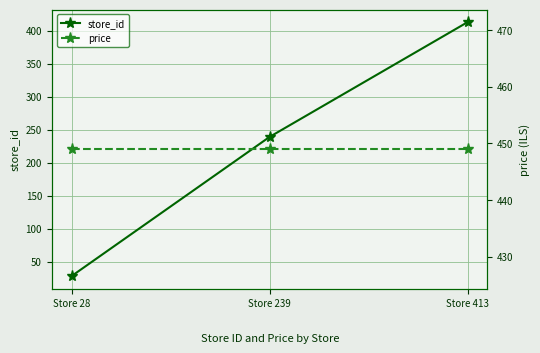

Reading left to right, transcribe all the data shown in this chart.

store_id: Store 28=28	Store 239=239	Store 413=413
price: Store 28=449	Store 239=449	Store 413=449